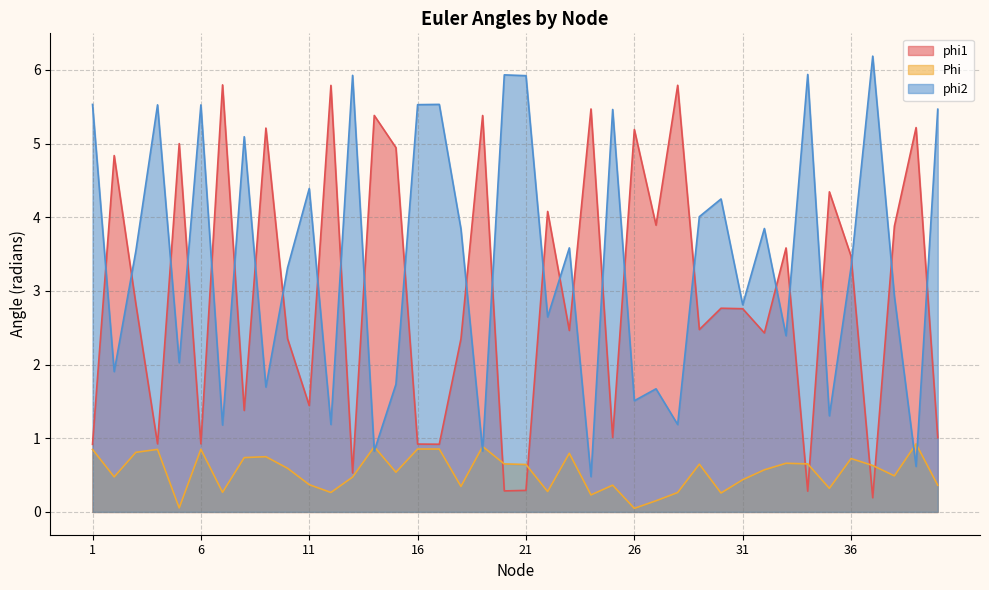

What is the value of the phi2 point at the 29th from the left?

4.0